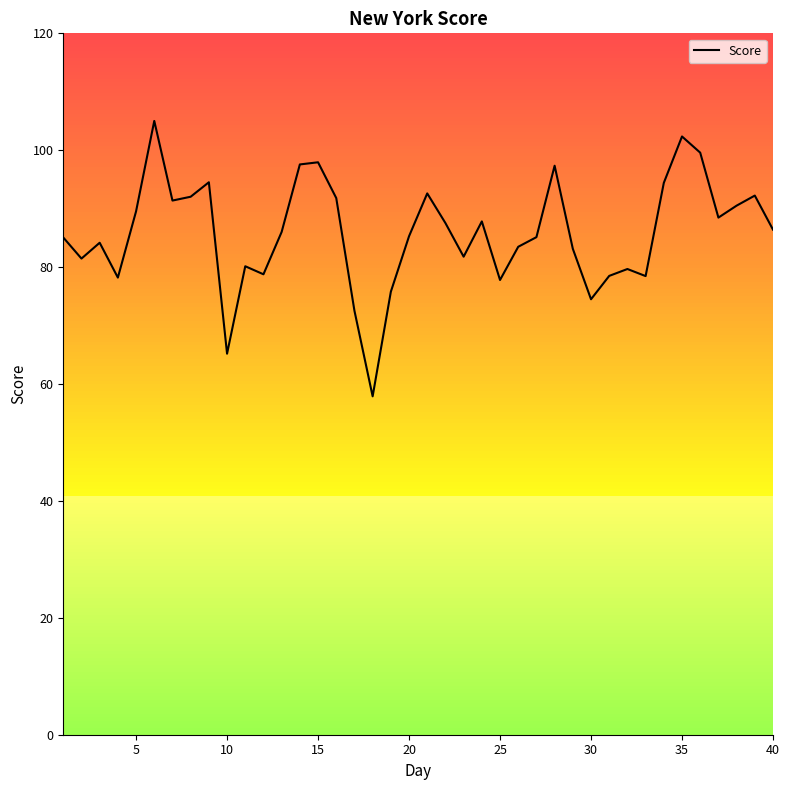

What is the smallest value displayed?

57.9